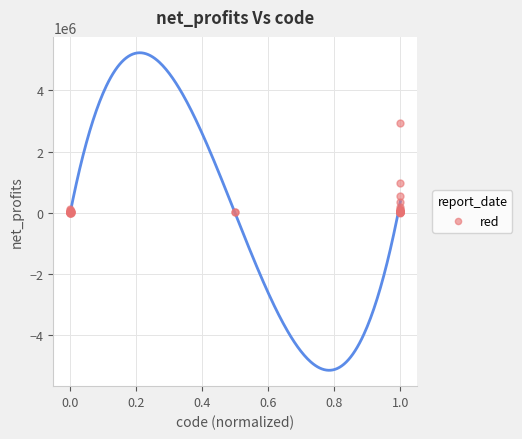

What Y value in the scatter plot is closest to 1472565?

982600.0